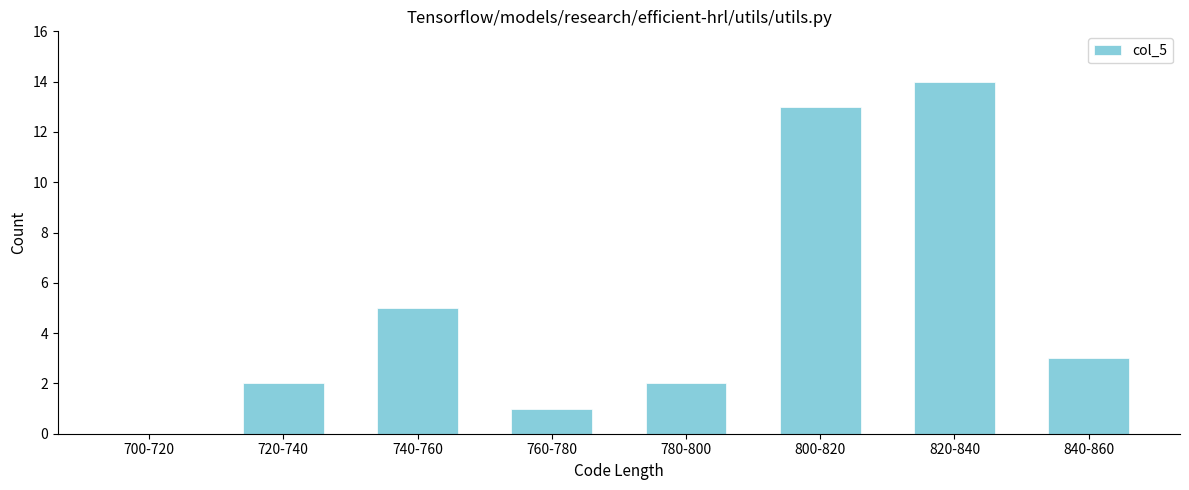

Reading left to right, extract all data points from this chart.

700-720=0	720-740=2	740-760=5	760-780=1	780-800=2	800-820=13	820-840=14	840-860=3